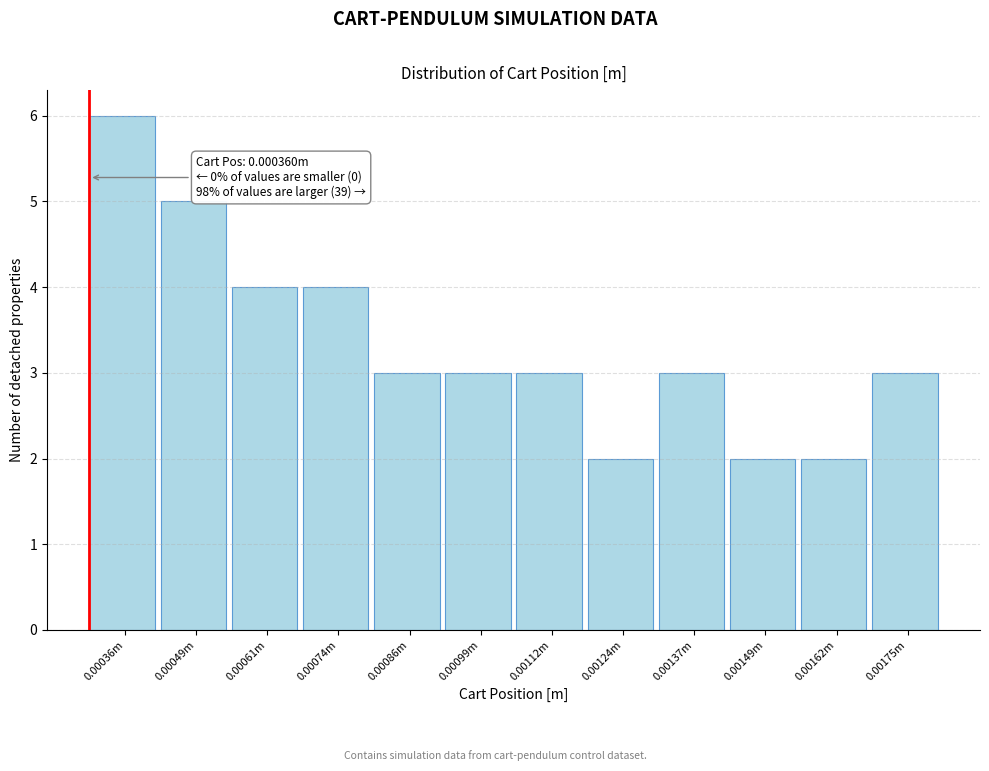

Reading right to left, list all the values displayed in this chart.

0.00175m=3	0.00162m=2	0.00149m=2	0.00137m=3	0.00124m=2	0.00112m=3	0.00099m=3	0.00086m=3	0.00074m=4	0.00061m=4	0.00049m=5	0.00036m=6